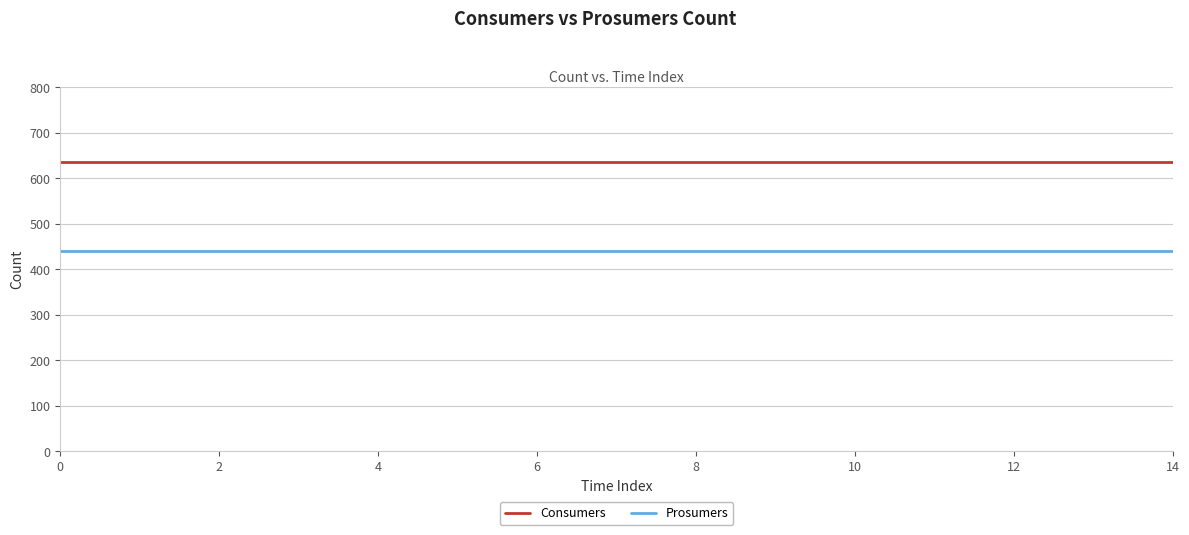

Which series has the largest total across all categories?

Consumers